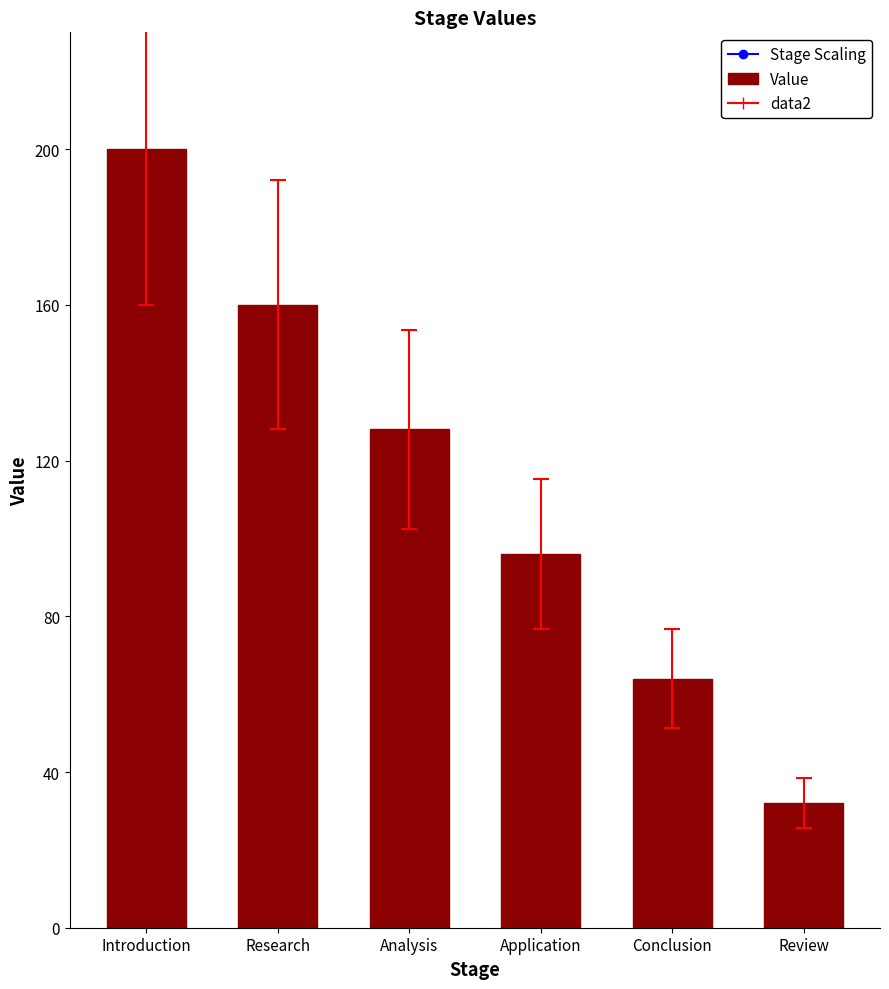

Which series has the largest range (max minus min)?

Stage Scaling